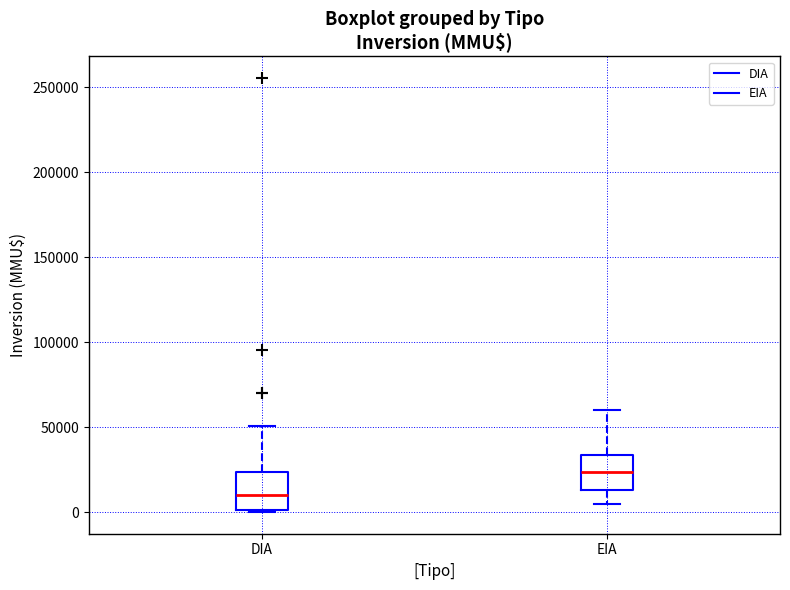

Reading left to right, read every box against the y-axis: the position of its median line, the range the box covers, and the ends of its whiskers. The values are not printed on the chart, so give them approximately, as read against the axis.

DIA: median 10000, box 0 to 25000, whiskers 0 to 50000
EIA: median 25000, box 15000 to 35000, whiskers 5000 to 60000